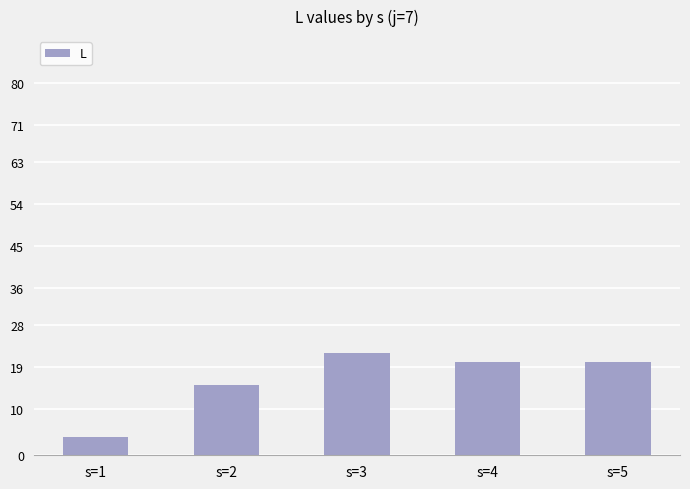

What is the approximate value at s=4?

20